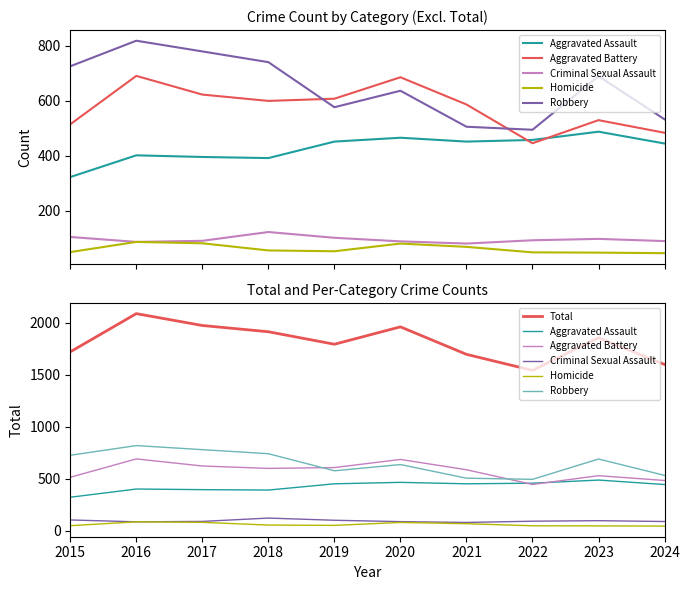

What is the difference between the highest and lowest values at 2024?

1552